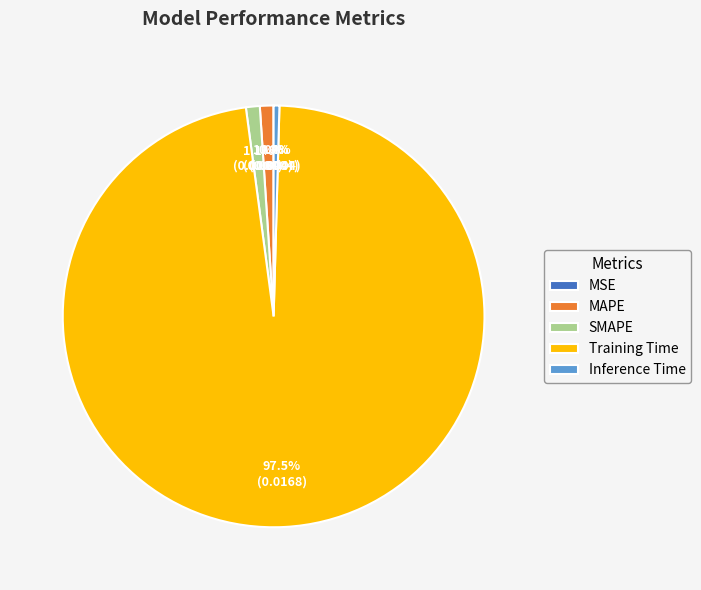

Which category has the biggest portion of the pie?

Training Time